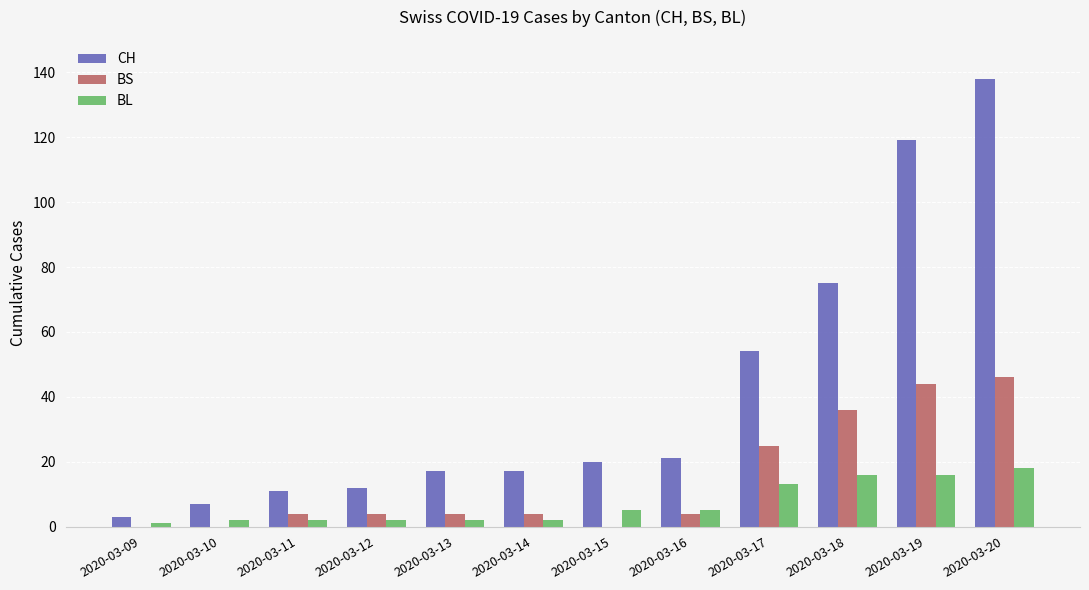

What is the total value across all series at 2020-03-09?

4